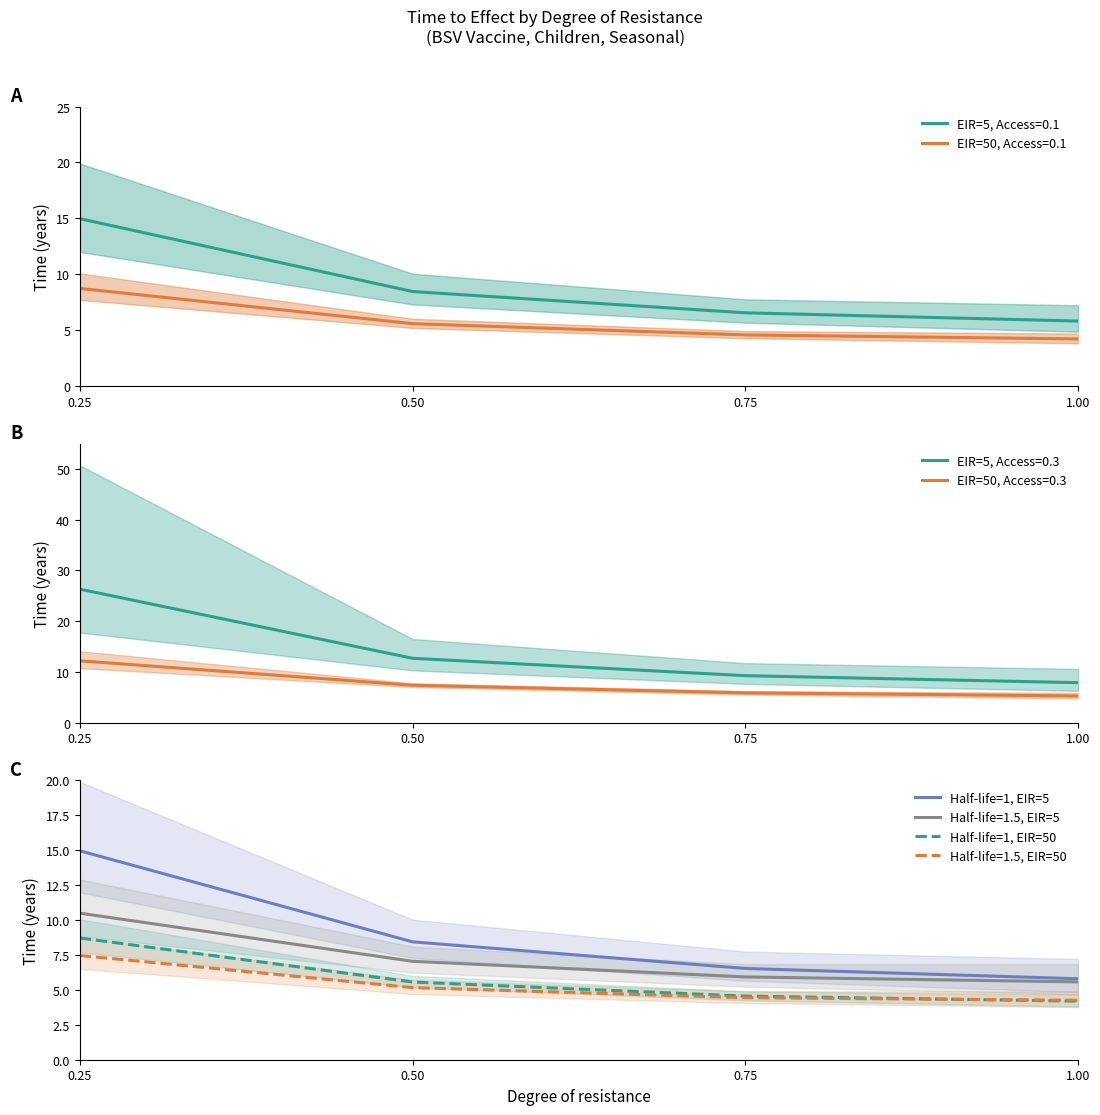

What is the lowest value of the Half-life=1.5, EIR=50 series?

4.3